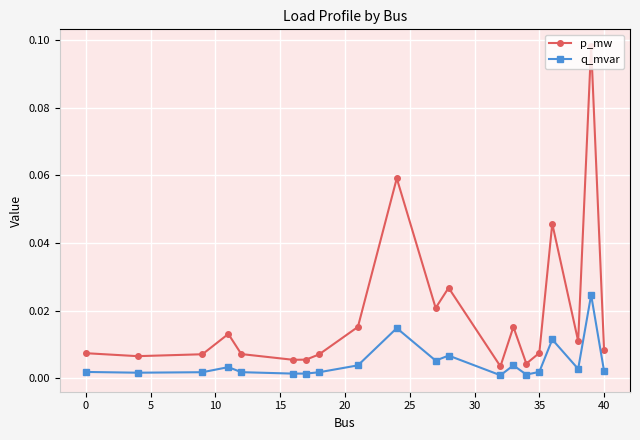

Which series has the largest total across all categories?

p_mw